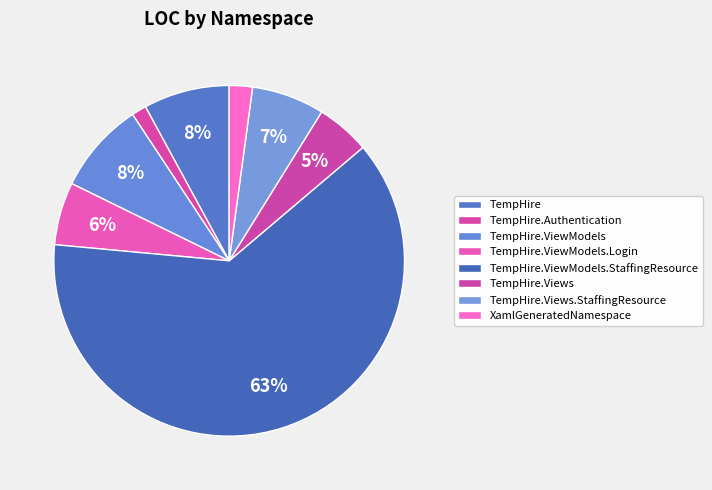

To the nearest percent, what portion does TempHire.ViewModels.StaffingResource represent?

63%